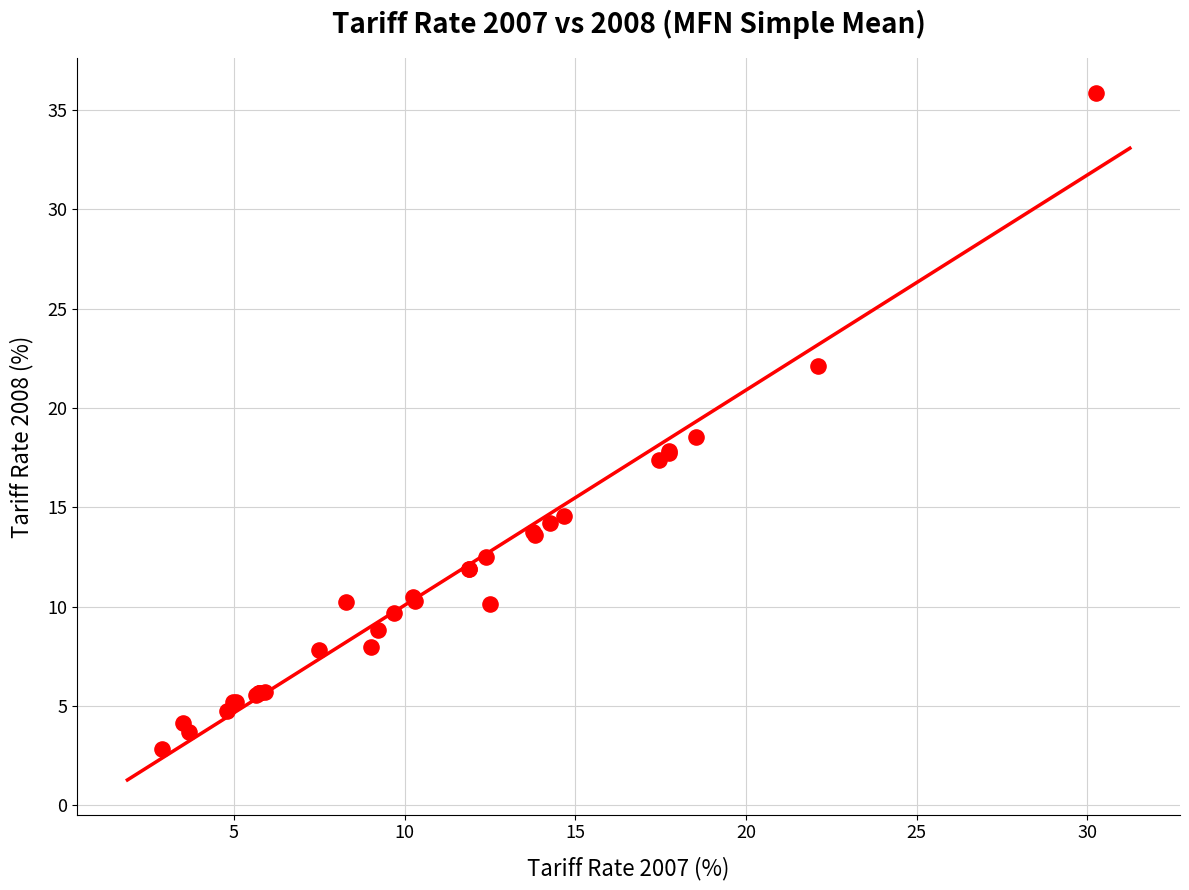

What Y value in the scatter plot is closest to 19?

18.5